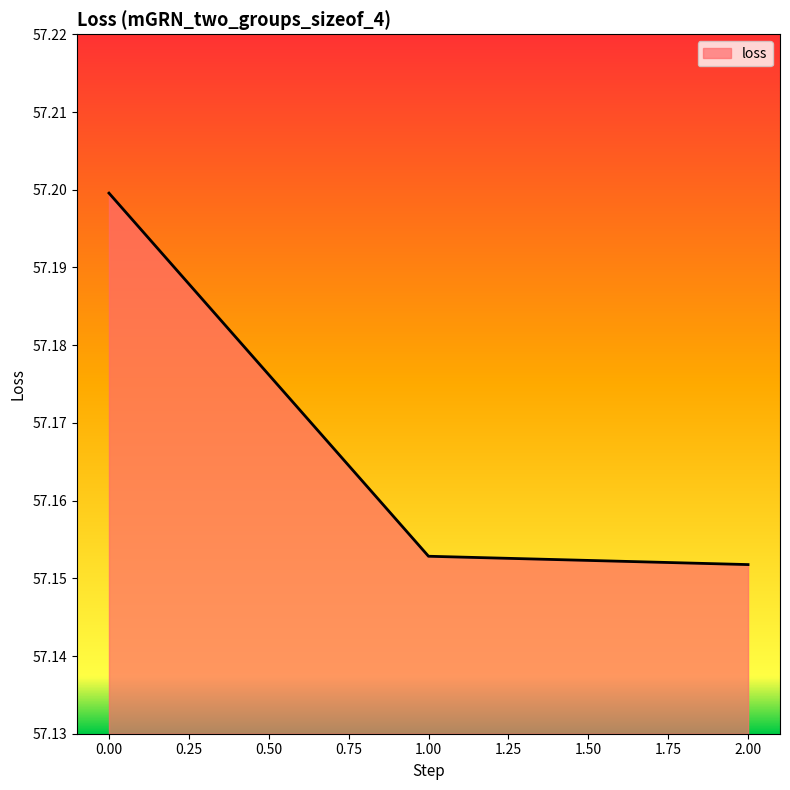

What position from the left is 1.00?

2